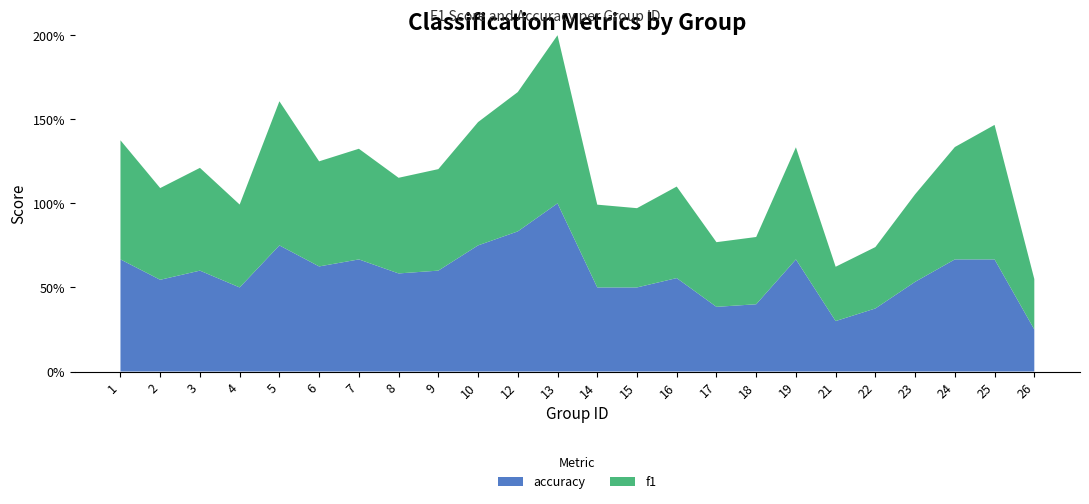

Reading left to right, what are all the values shown in this chart?

f1: 0.7	0.5	0.6	0.5	0.9	0.6	0.7	0.6	0.6	0.7	0.8	1.0	0.5	0.5	0.5	0.4	0.4	0.7	0.3	0.4	0.5	0.7	0.8	0.3
accuracy: 0.7	0.5	0.6	0.5	0.8	0.6	0.7	0.6	0.6	0.8	0.8	1.0	0.5	0.5	0.6	0.4	0.4	0.7	0.3	0.4	0.5	0.7	0.7	0.2